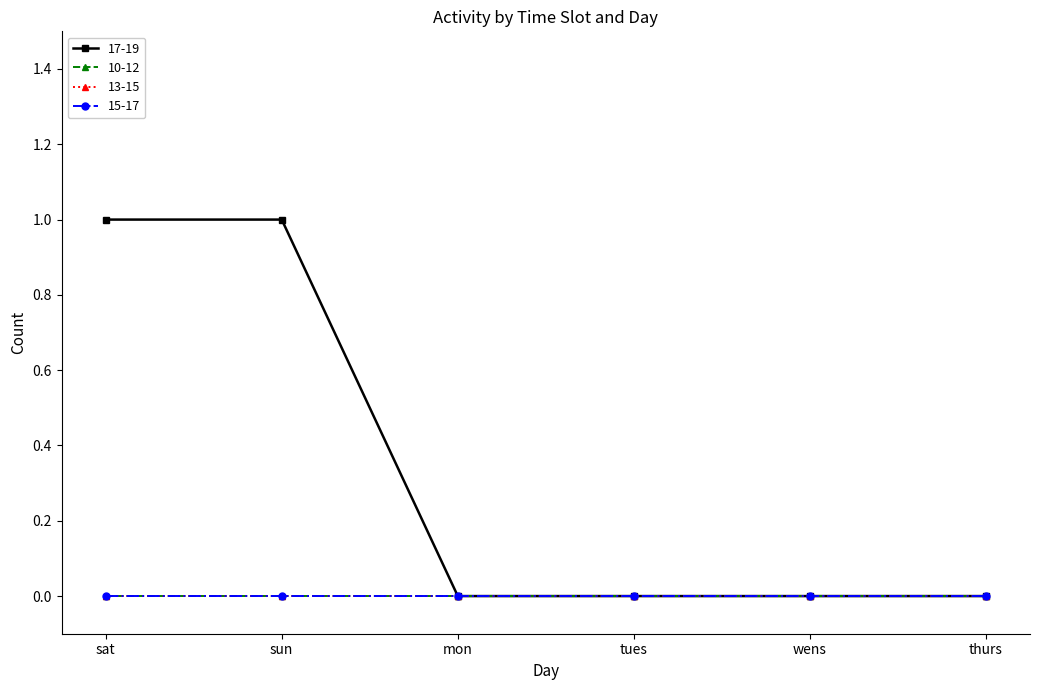

Which series has the largest total across all categories?

17-19